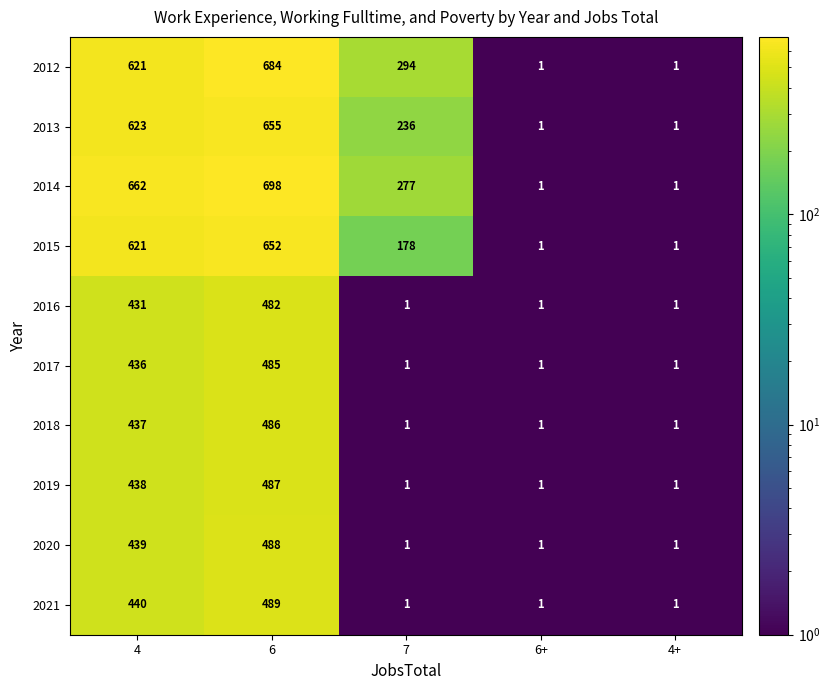

What is the difference between the second highest and second lowest values in the 2016 series?

430